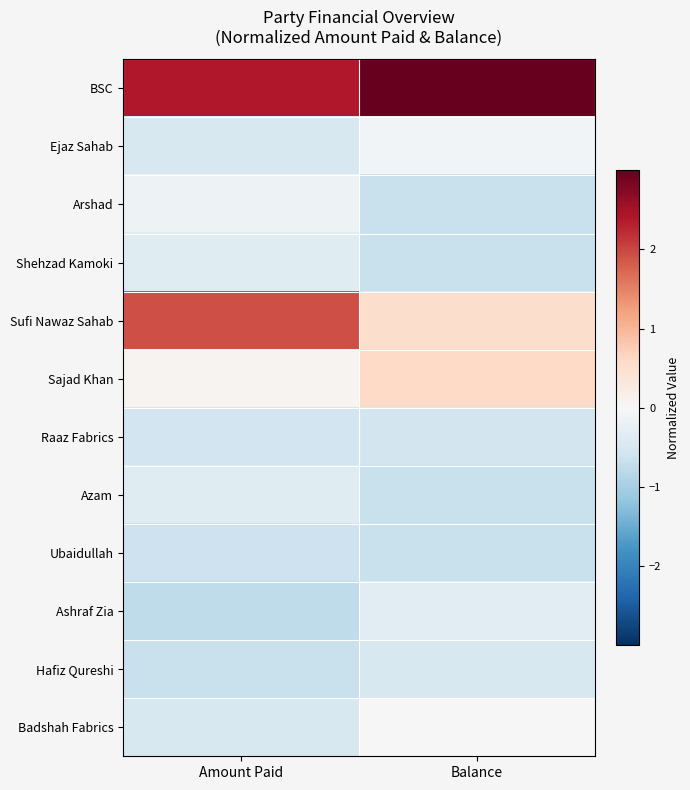

Between Amount Paid and Balance, which is larger?

Balance